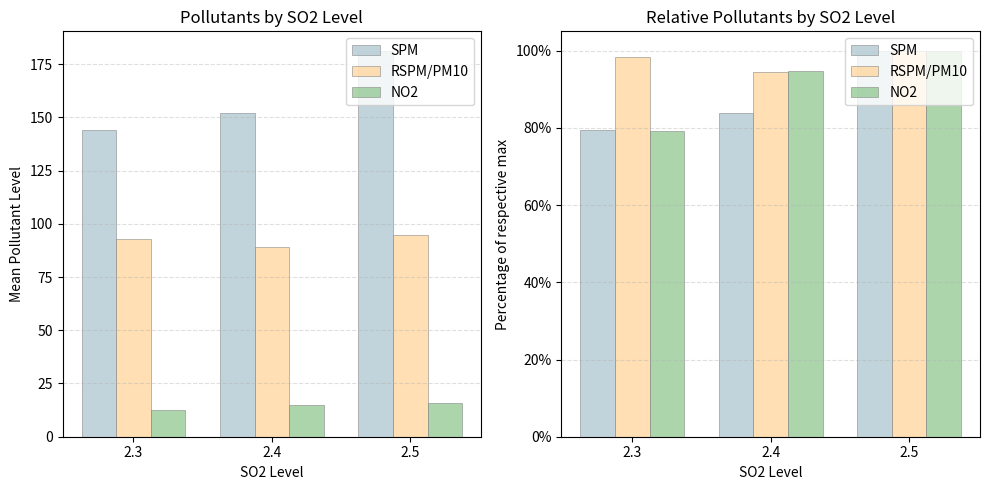

The SPM series shows 176.9 at 2.5. True or false?

False